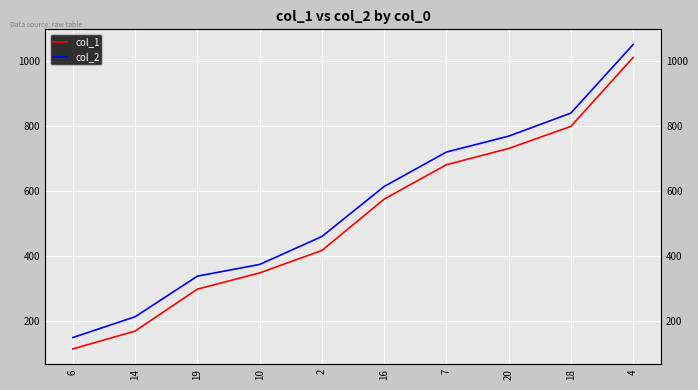

List the series in order of their overall mean, highest first.

col_2, col_1